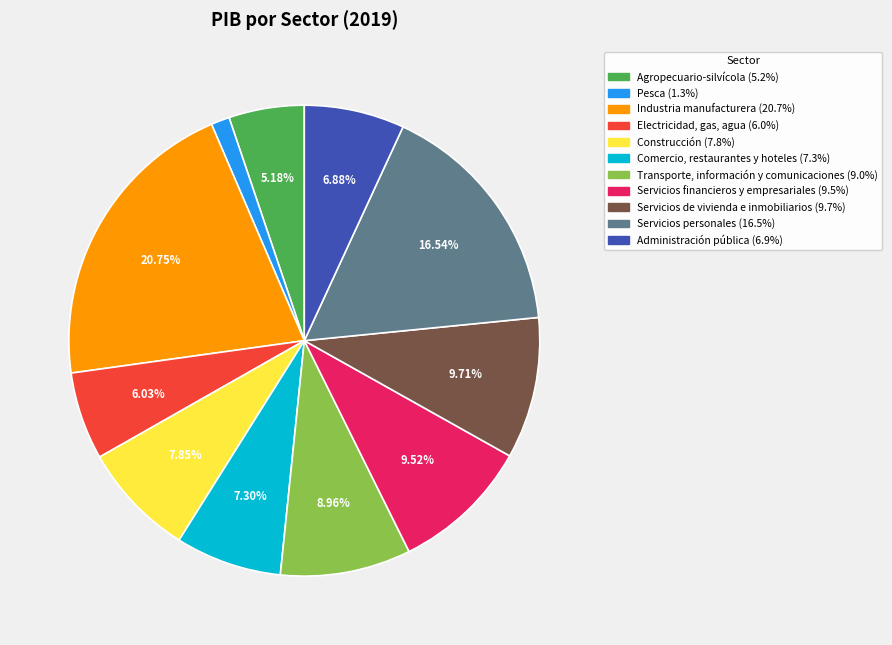

How many segments does this pie chart have?

11